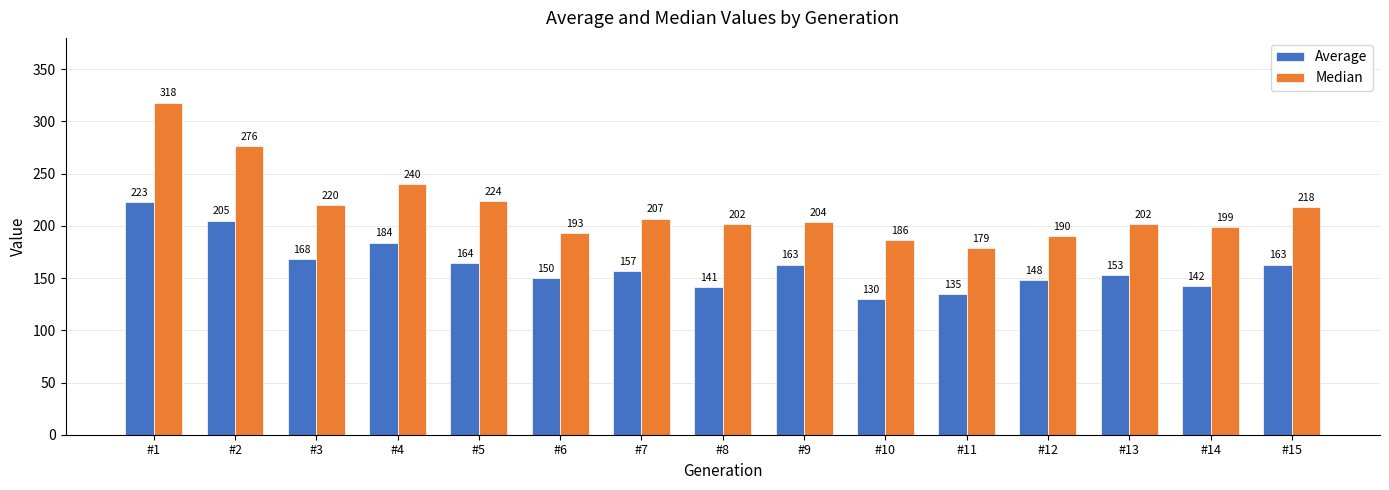

What is the value of the Median bar at the 3rd from the left?

220